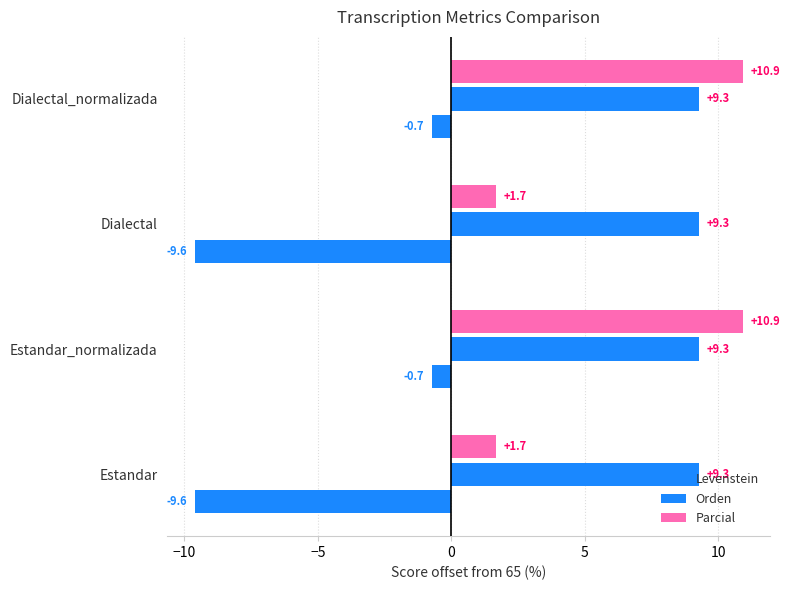

Are the bars horizontal?

Yes